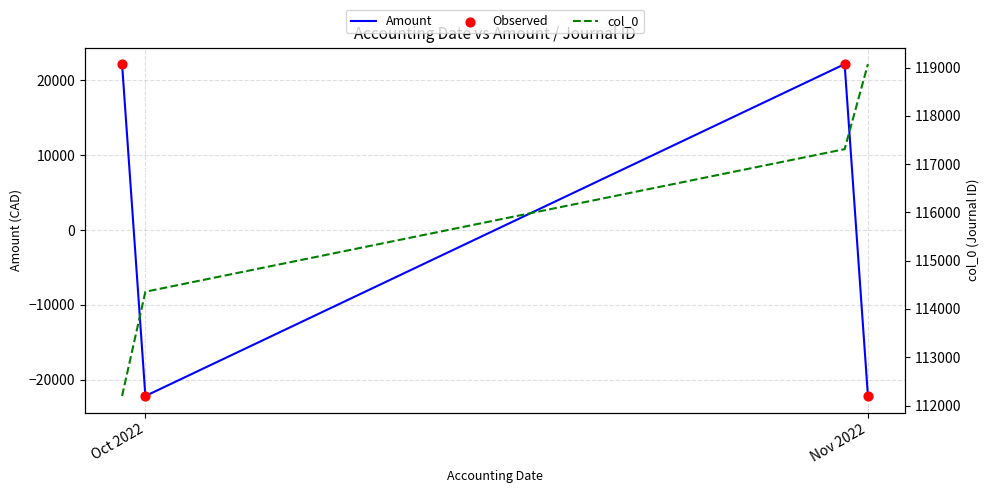

What are all the series names shown in the legend?

Amount, Observed, col_0